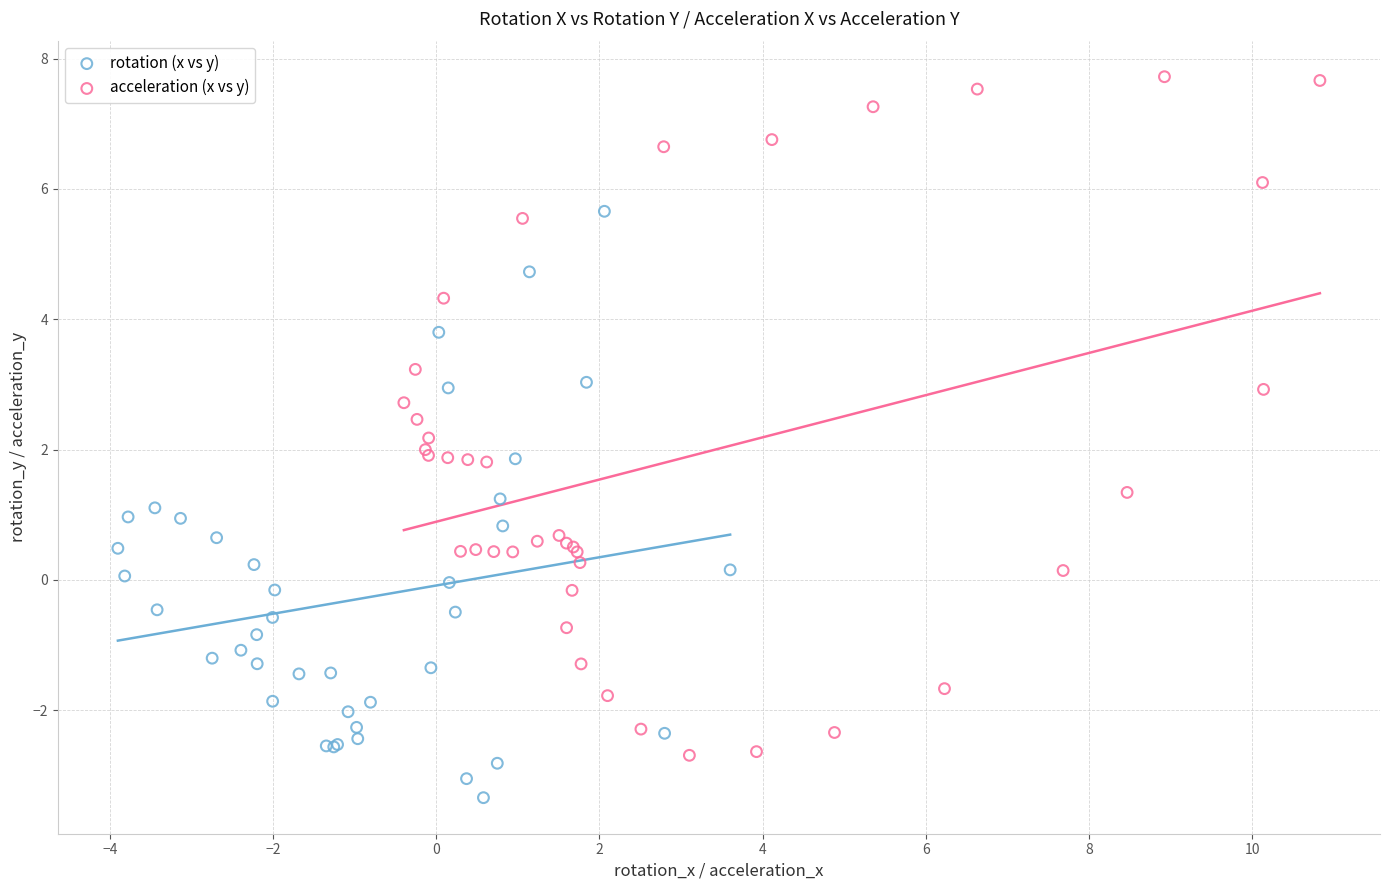

Which series contains the lowest Y value?

rotation (x vs y)